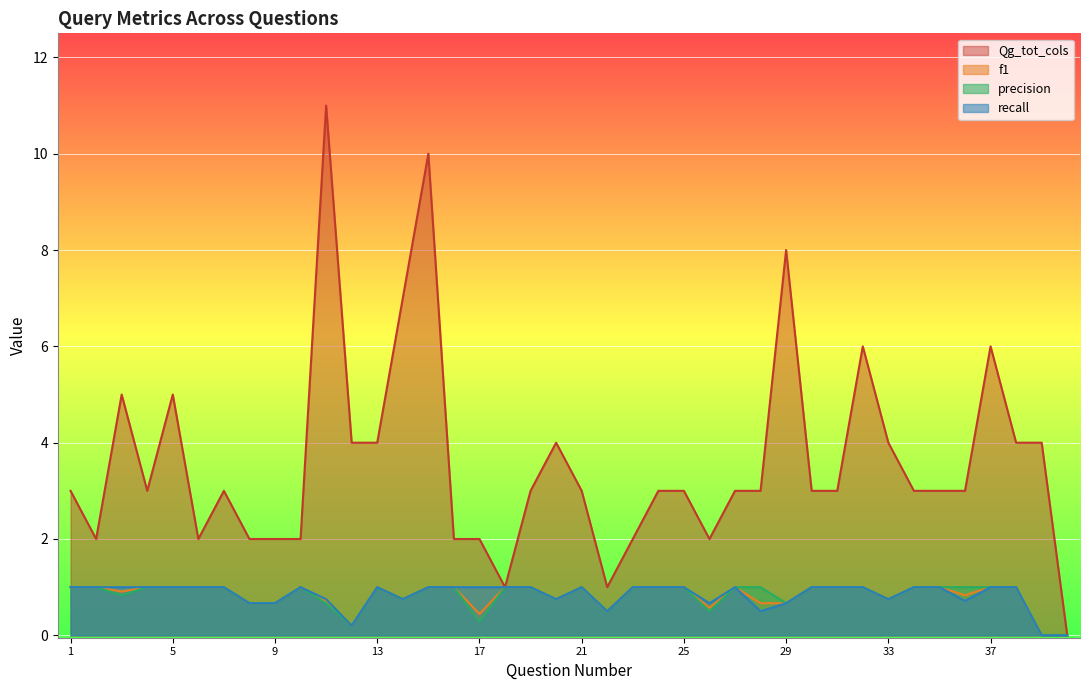

What is the total value across all series at 30?

6.0